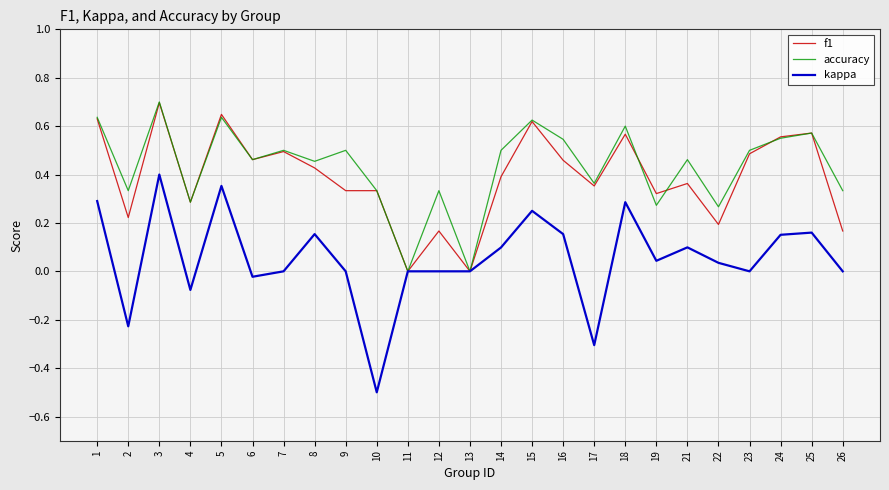

Where is the first local minimum for accuracy?

2